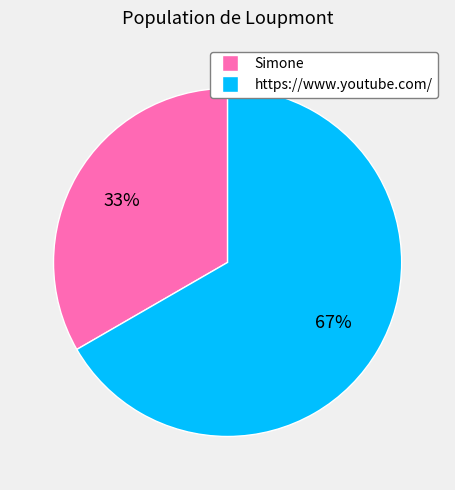

Is there a majority slice in this chart?

Yes